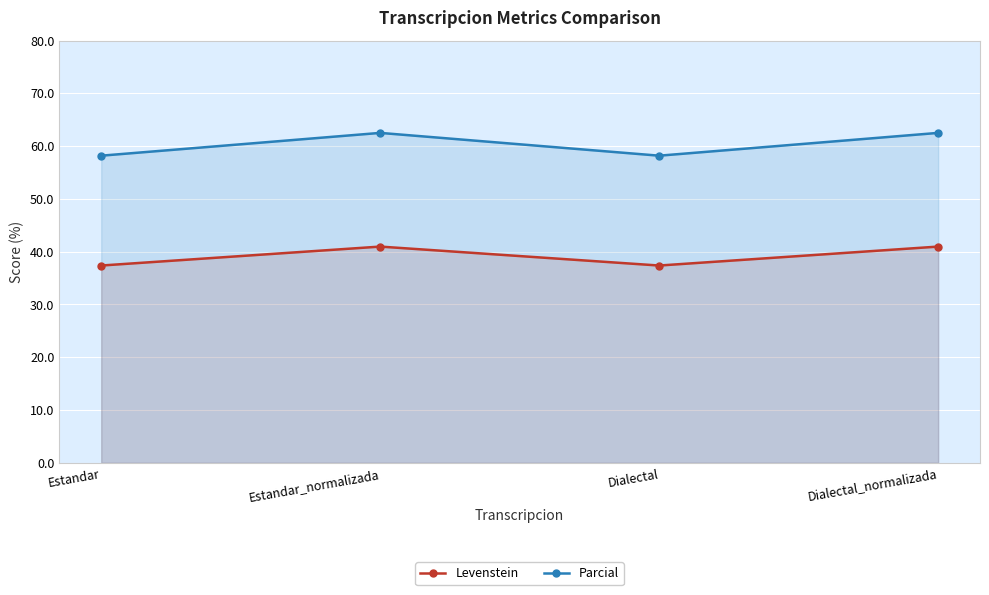

Rank the categories by Levenstein value from highest to lowest.

Estandar_normalizada, Dialectal_normalizada, Estandar, Dialectal